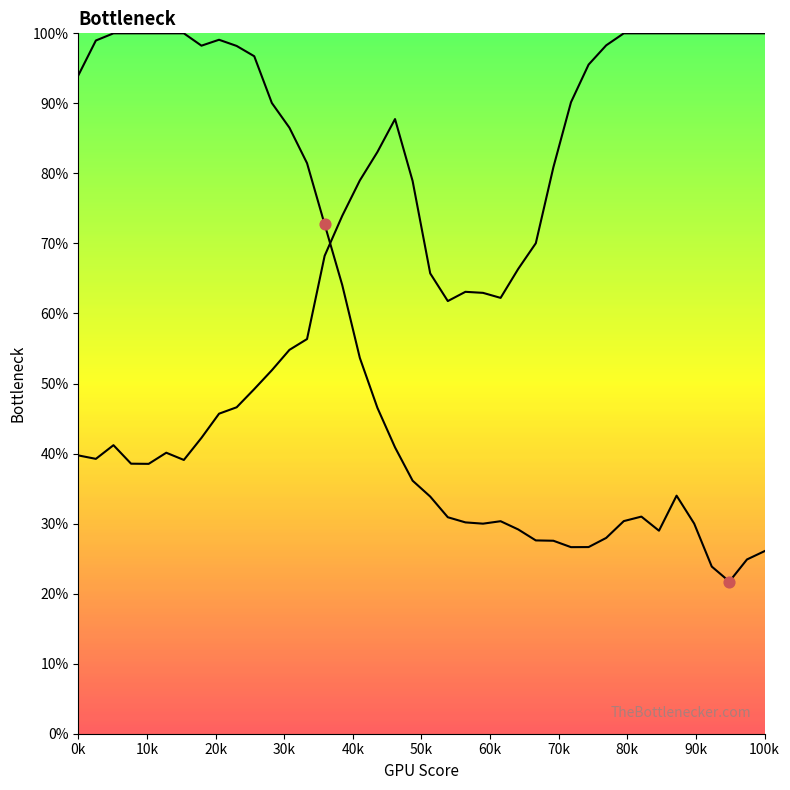

How many lines are shown in the chart?

2